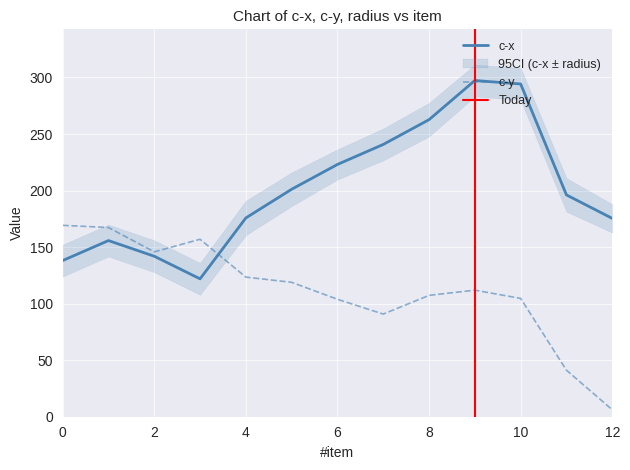

In c-x, how many points are higher than both neighbors (excluding endpoints)?

2